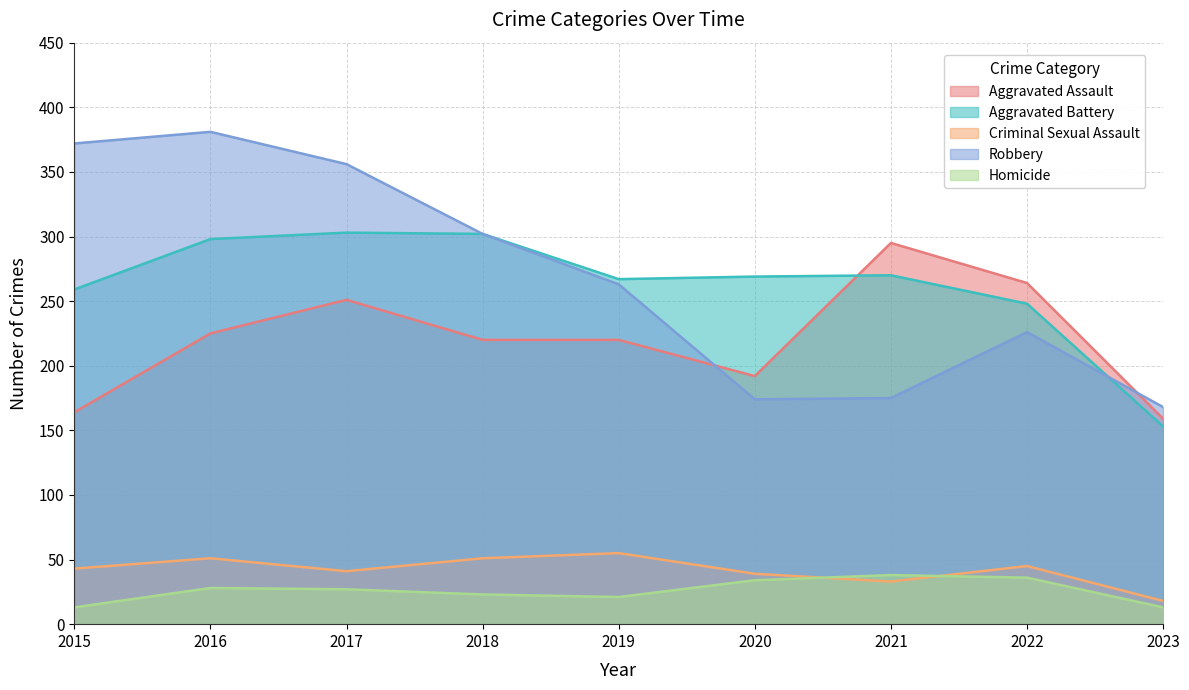

True or false: Robbery has a value of 381 at 2016.

True